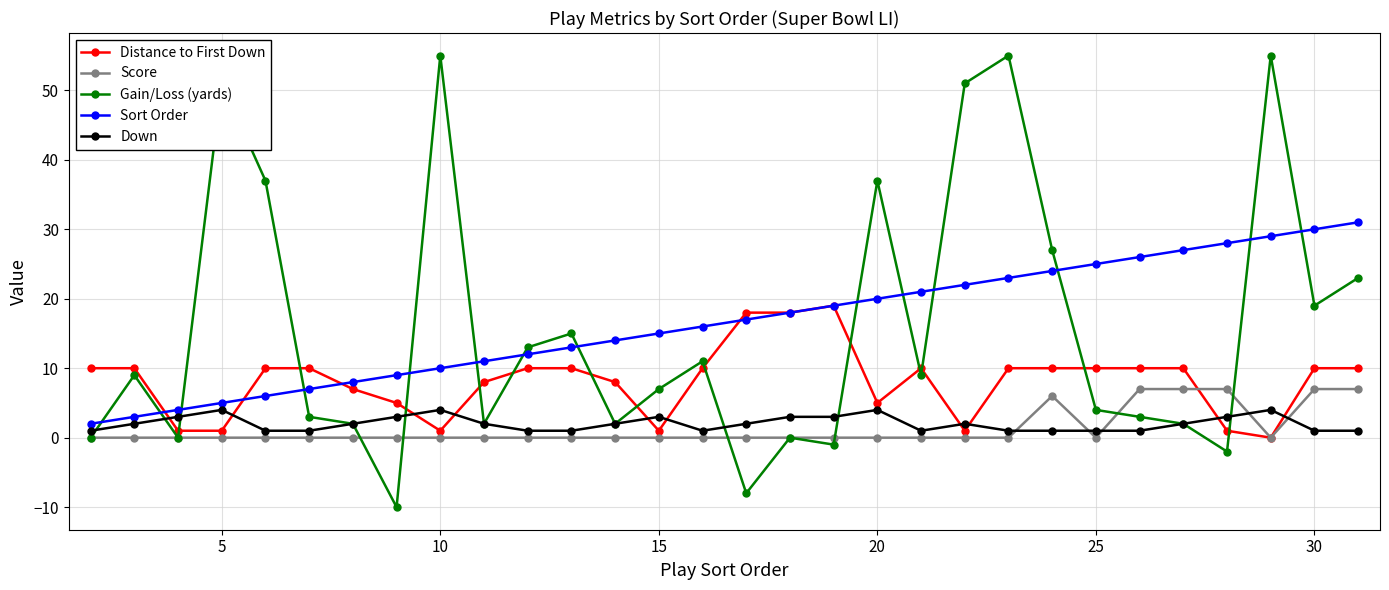

What is the difference between the maximum and minimum values in the Score series?

7